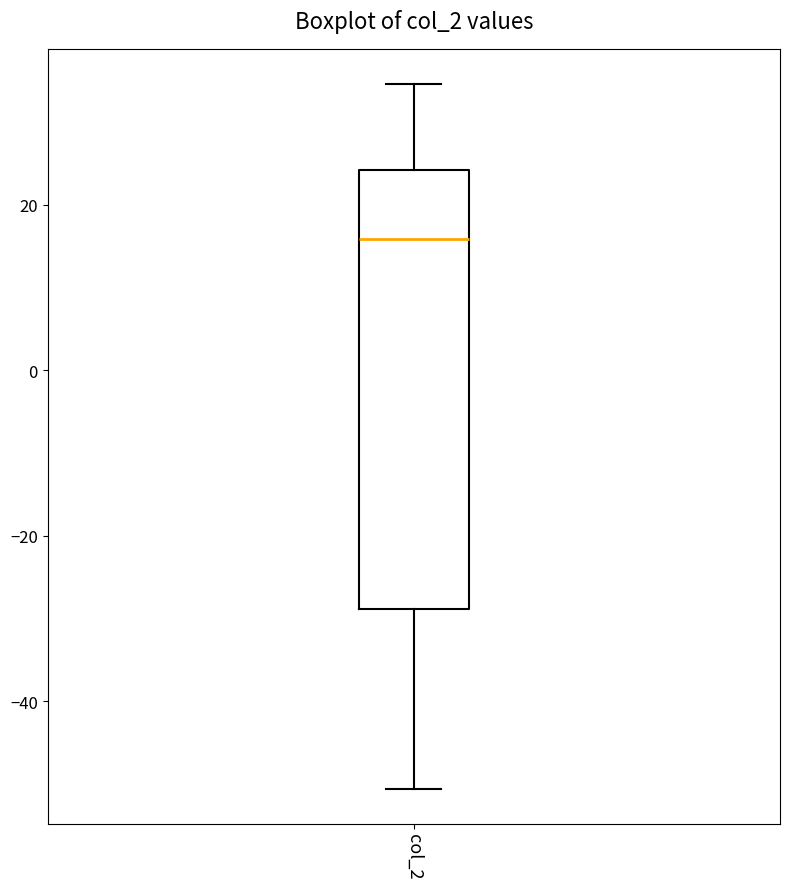

Where does the upper whisker of the box for col_2 end on the y-axis? The values are not printed on the chart, so give them approximately, as read against the axis.

34